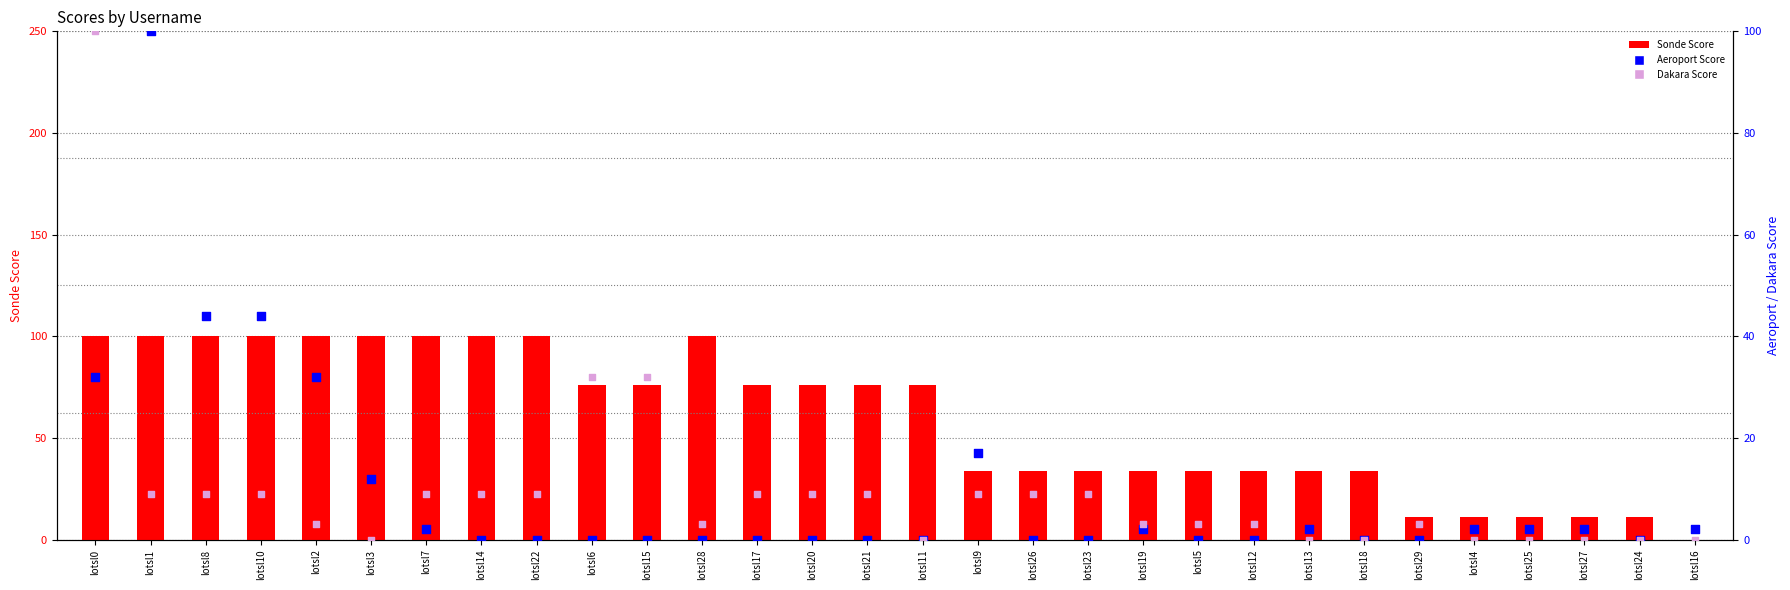

Which series has the widest spread of Y values?

Sonde Score